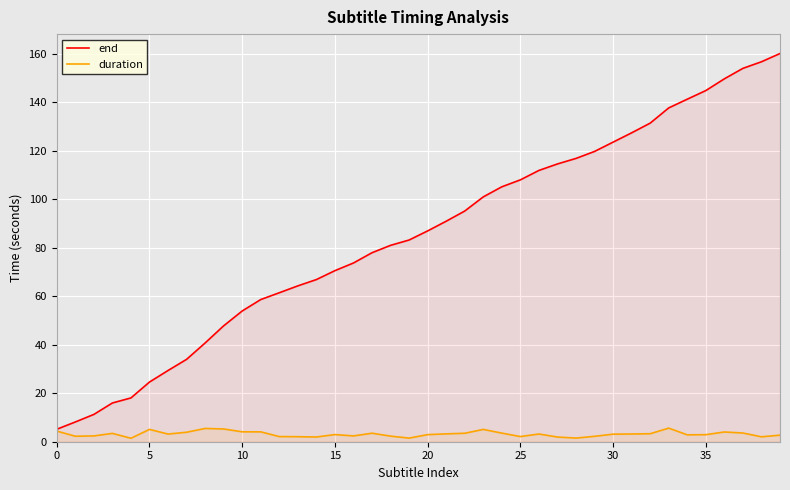

Where is end nearest to the value 82?

18